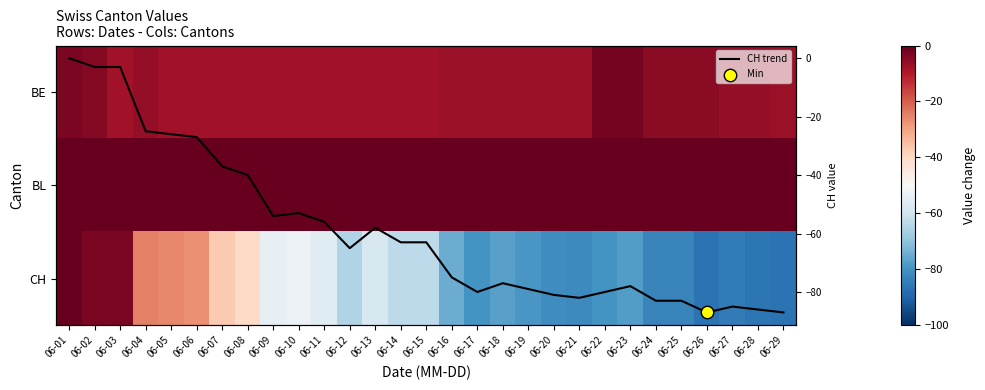

Count the number of data series in this chart.

4